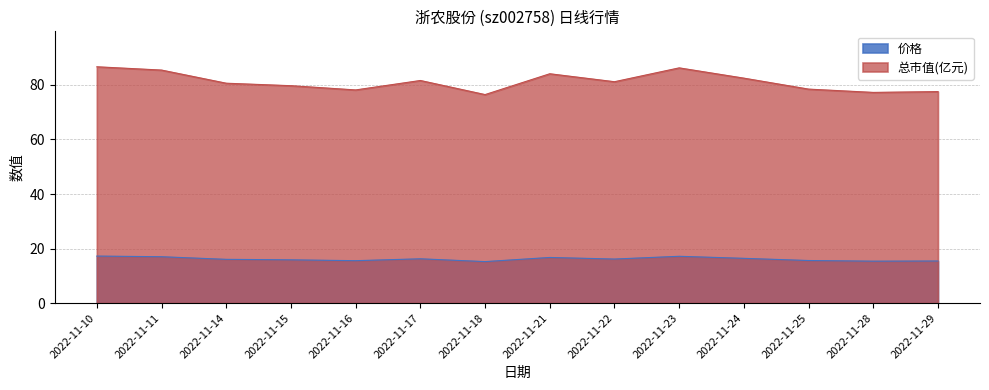

Reading right to left, list all the values displayed in this chart.

价格: 15.4	15.4	15.6	16.4	17.2	16.1	16.7	15.2	16.2	15.6	15.9	16.0	17.0	17.2
总市值(亿元): 77.6	77.3	78.5	82.5	86.3	81.2	84.1	76.5	81.6	78.2	79.7	80.6	85.5	86.7